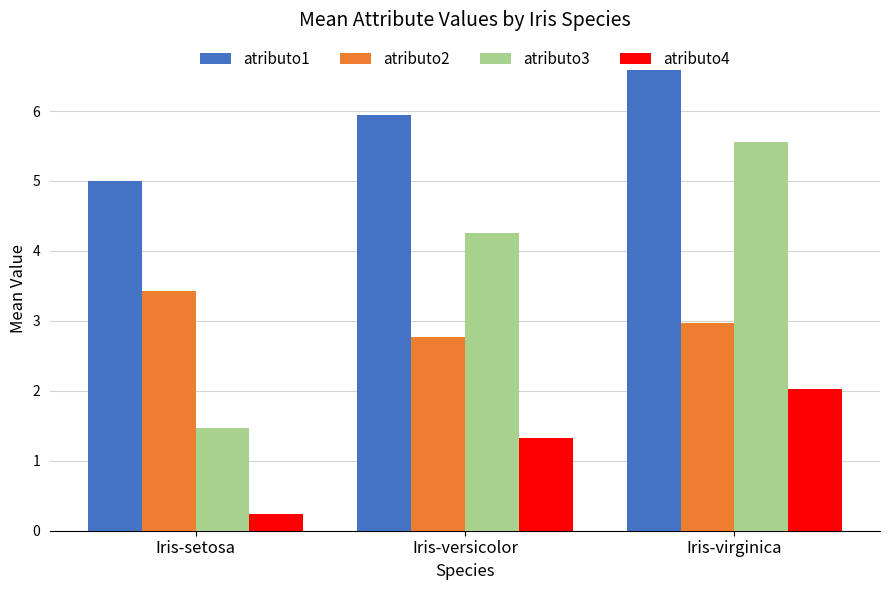

Reading left to right, what are all the values shown in this chart?

atributo1: Iris-setosa=5.0	Iris-versicolor=5.9	Iris-virginica=6.6
atributo2: Iris-setosa=3.4	Iris-versicolor=2.8	Iris-virginica=3.0
atributo3: Iris-setosa=1.5	Iris-versicolor=4.3	Iris-virginica=5.6
atributo4: Iris-setosa=0.2	Iris-versicolor=1.3	Iris-virginica=2.0